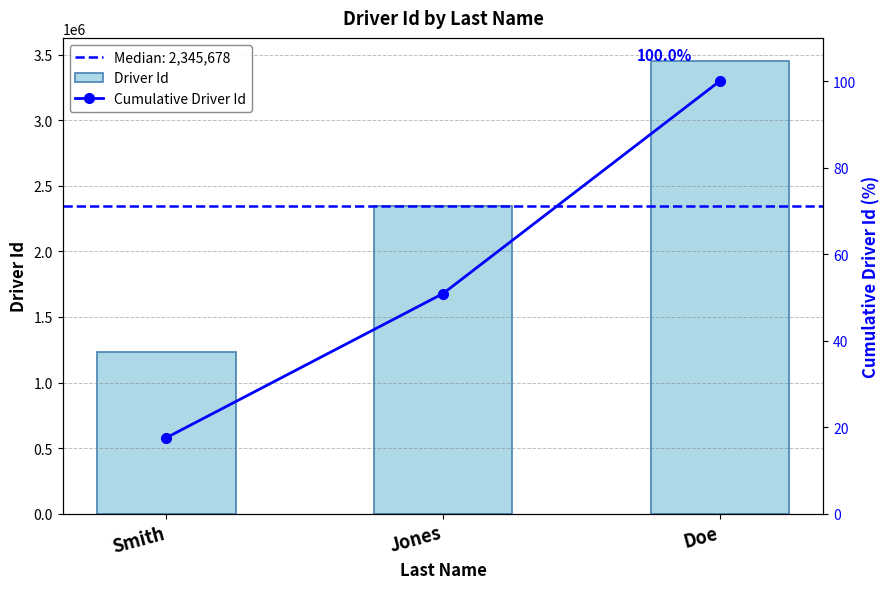

Which category has the lowest value in the Cumulative Driver Id series?

Smith